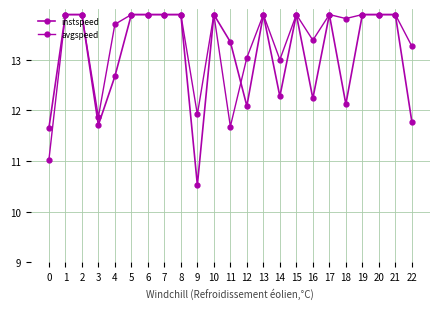

How many distinct data groups are displayed?

2